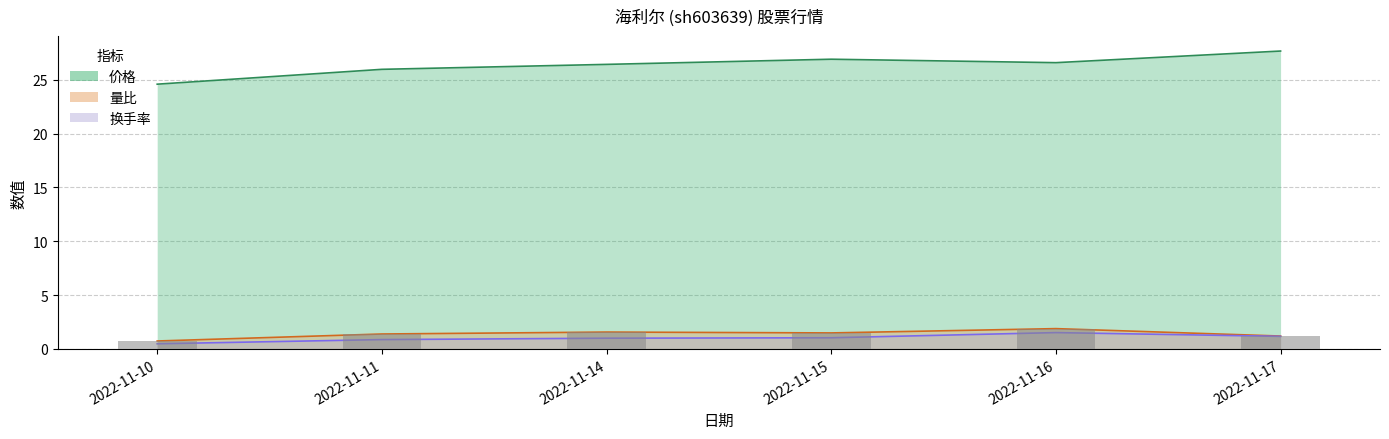

What is the sum of all 价格 values?

158.2